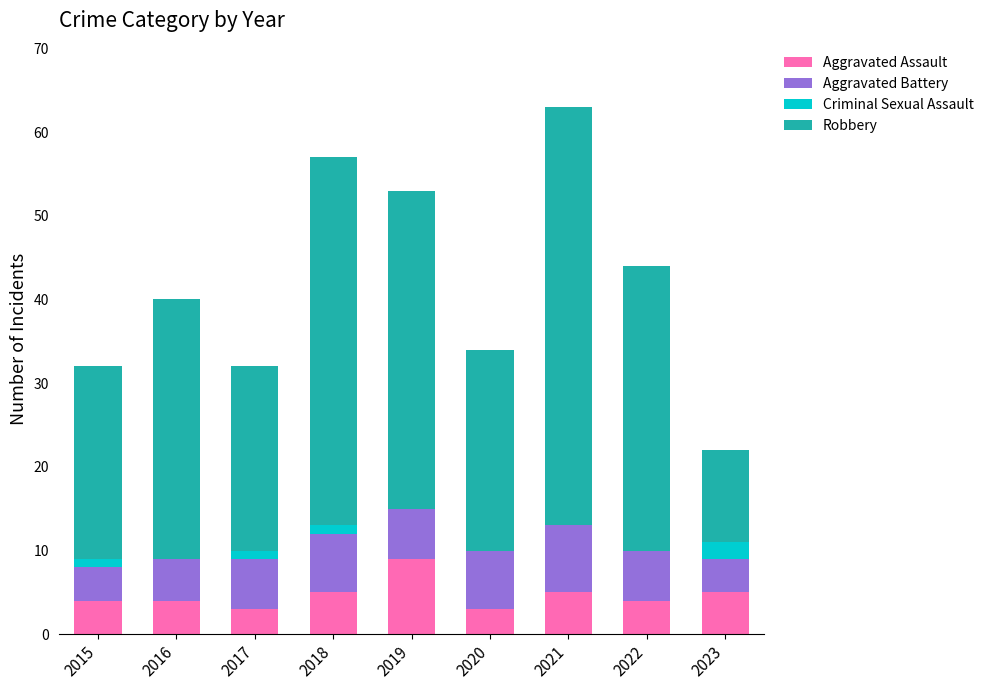

At which category is the sum across all series the highest?

2021